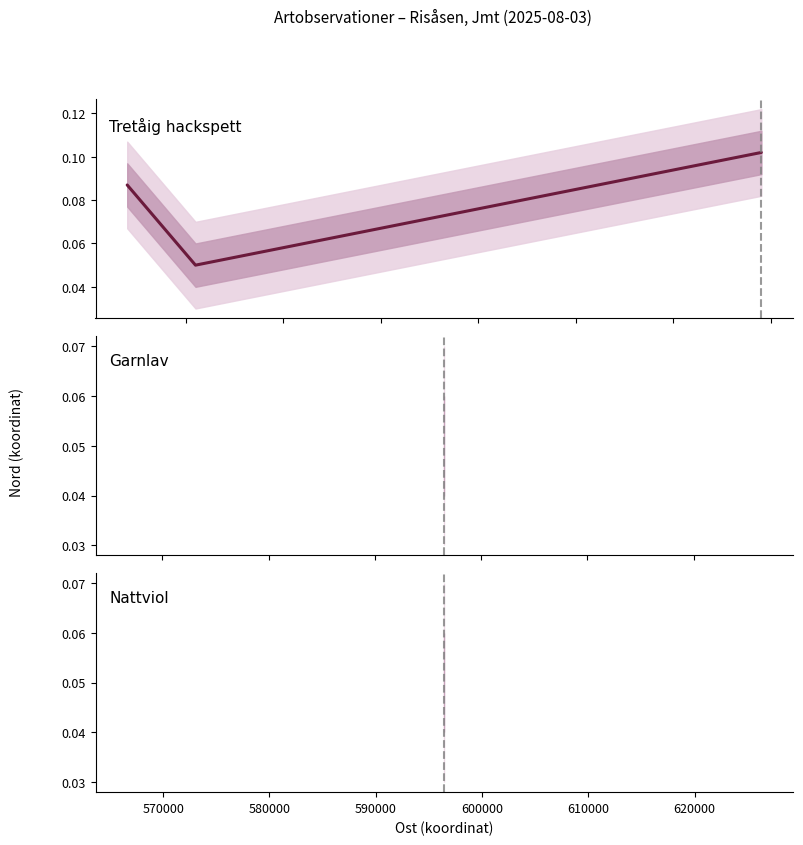

What is the sum of the values at 570000 and 580000?

0.2